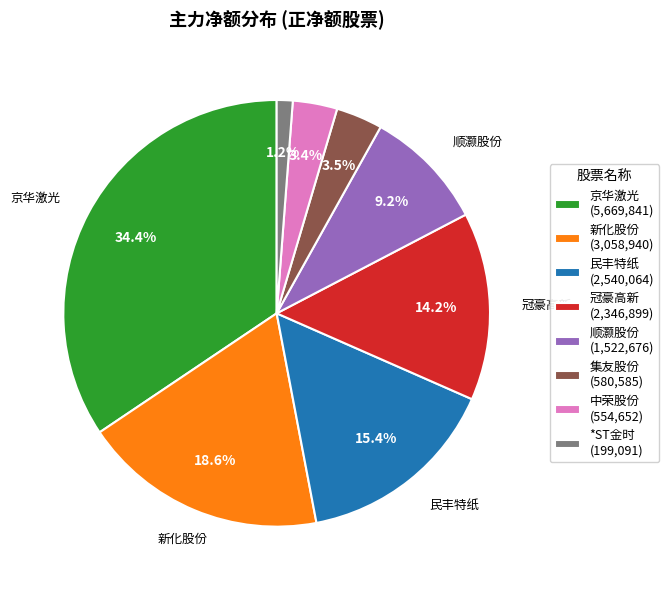

Is there any slice that represents more than half of the pie?

No